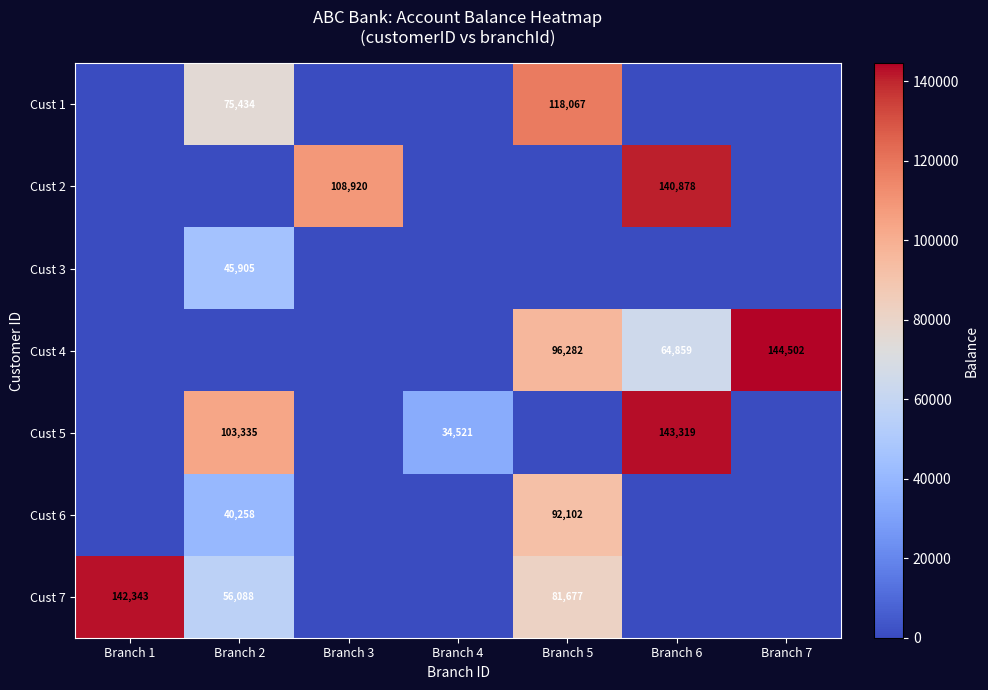

What is the spread (max minus min) of values at Branch 3?

108919.5